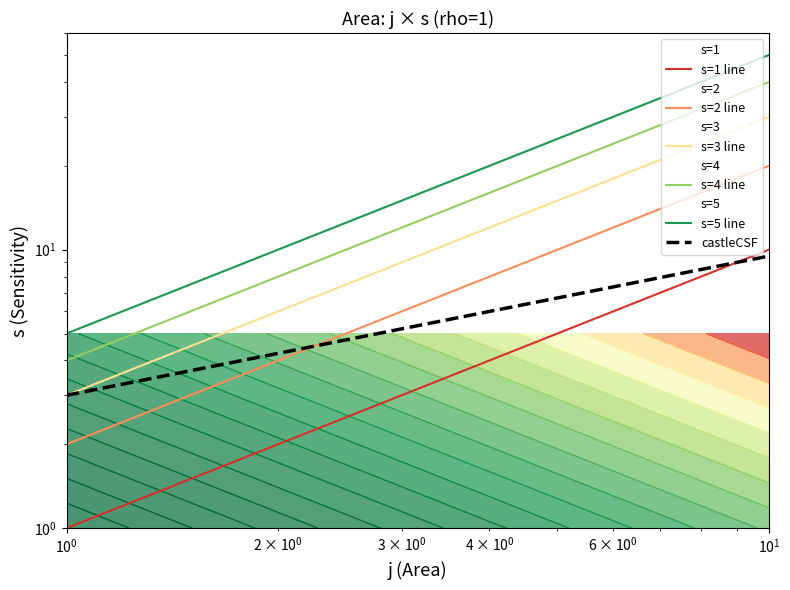

How many distinct data groups are displayed?

6